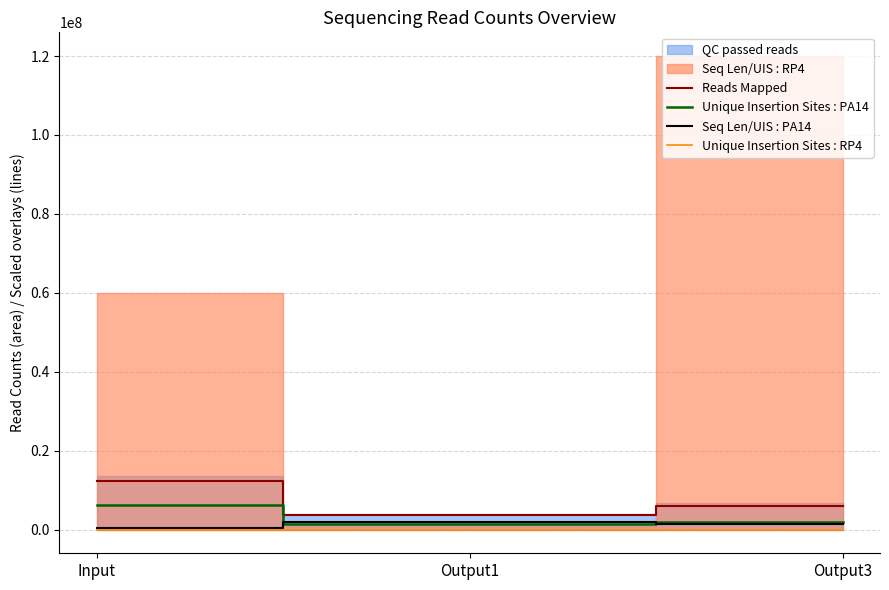

Which category has the lowest value in the Unique Insertion Sites : PA14 series?

Output1